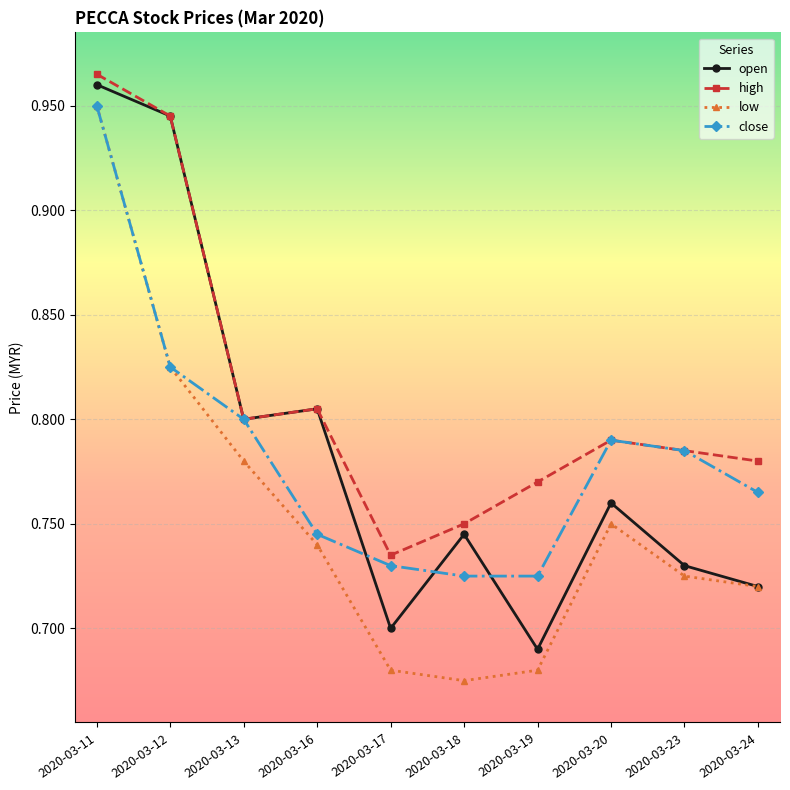

Which series has the largest range (max minus min)?

low